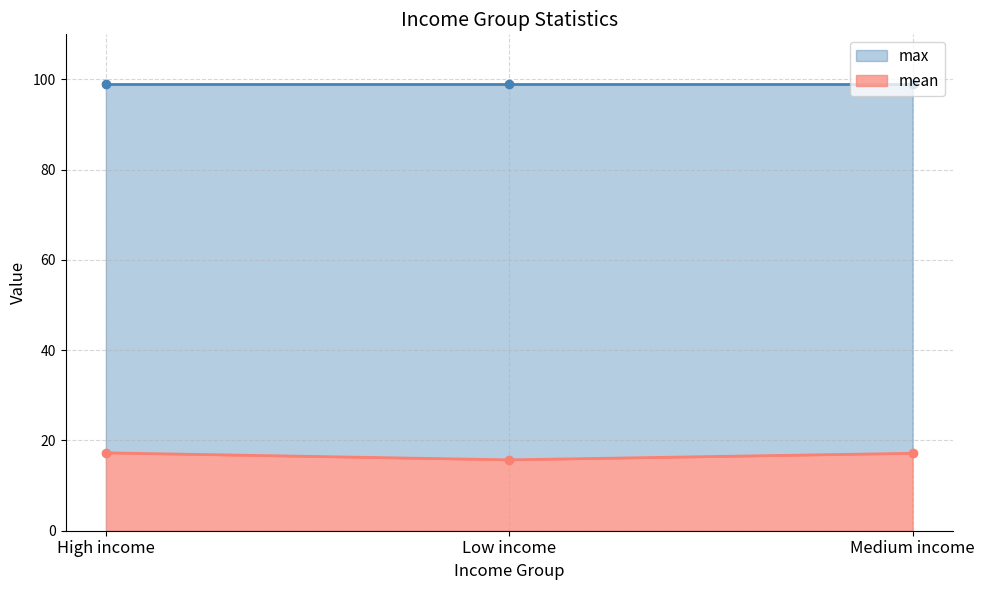

What is the average value?

16.7